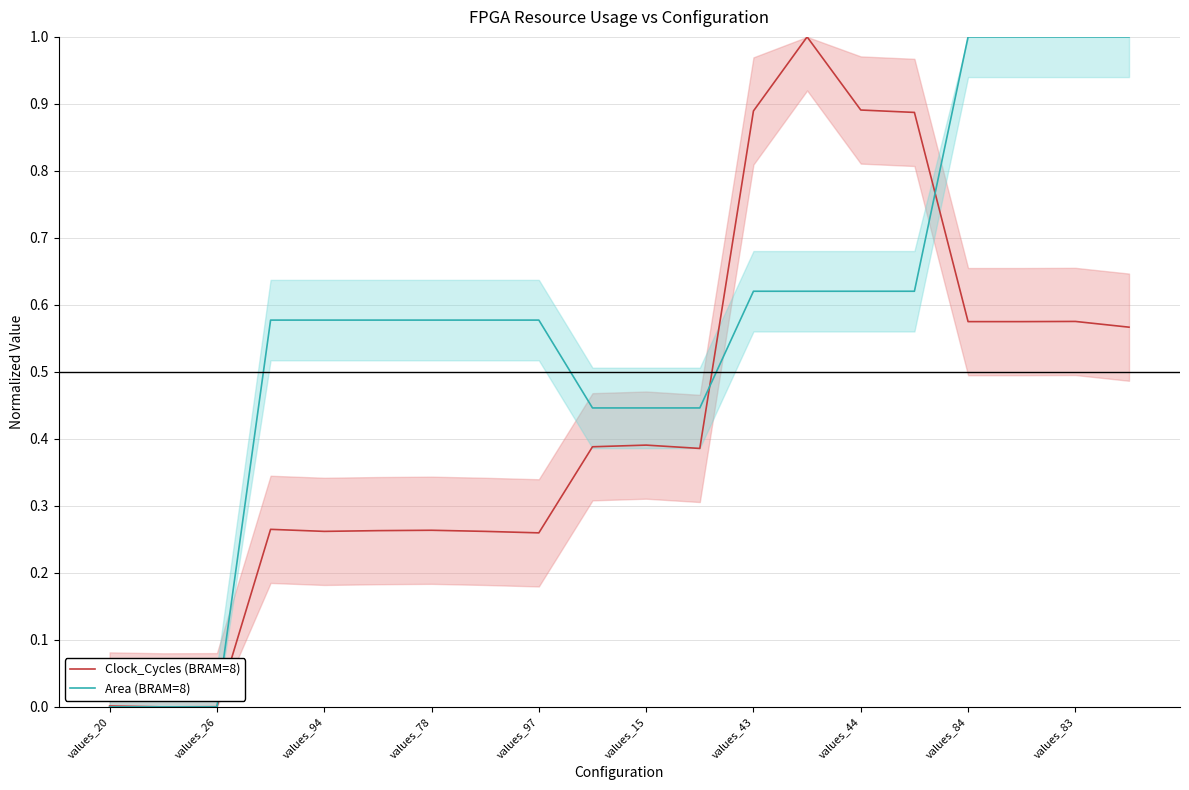

What is the maximum value for Clock_Cycles (BRAM=8)?

1.0